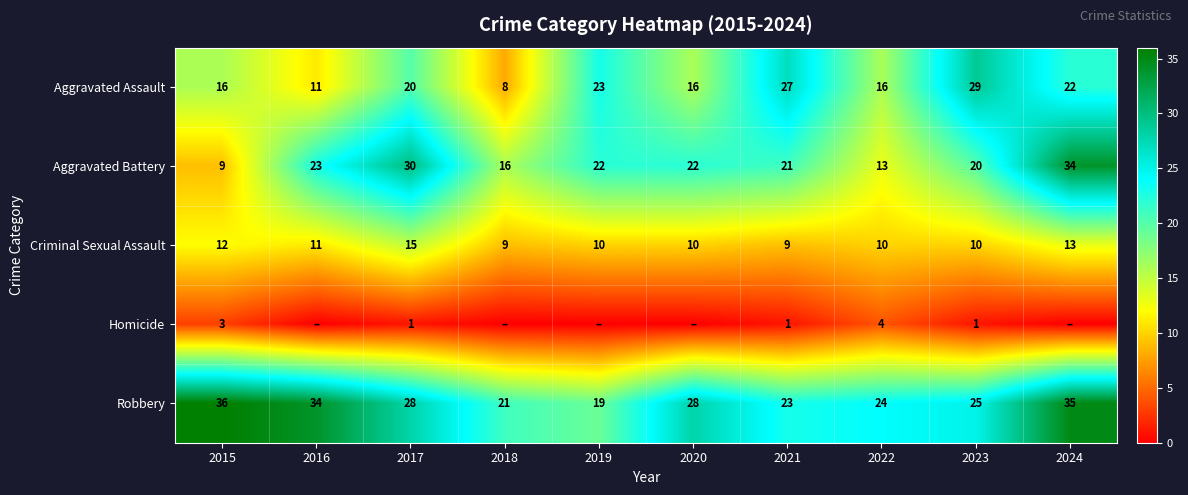

What is the difference between the second highest and second lowest values in the Aggravated Battery series?

17